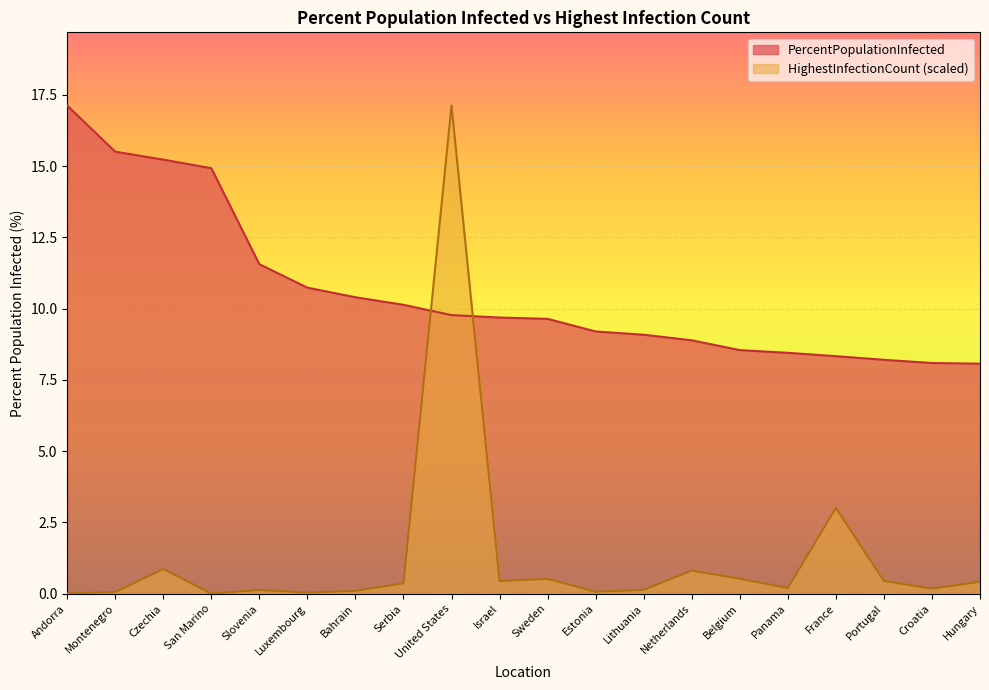

What position from the left is Montenegro?

2